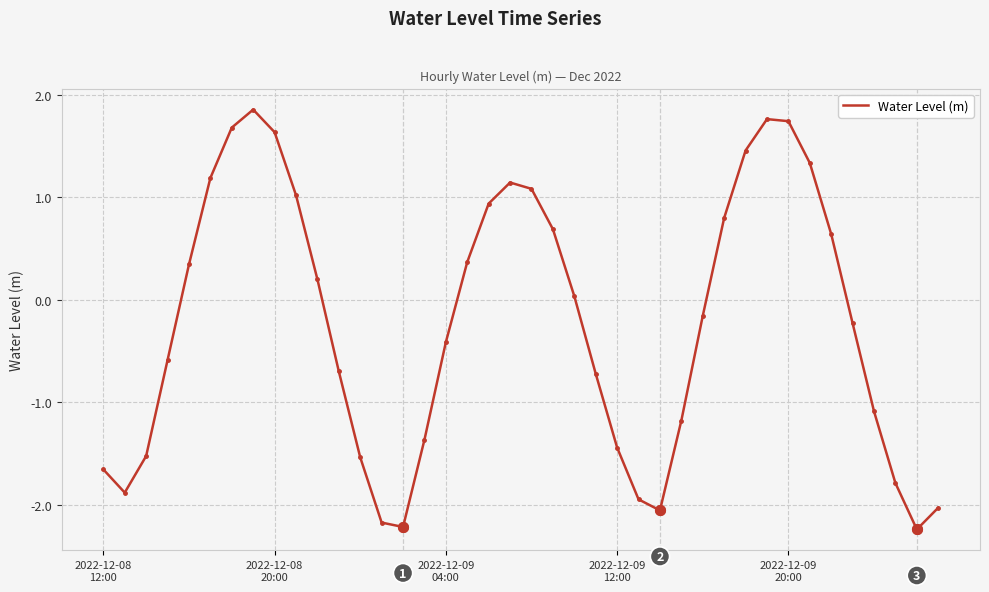

How many interior local peaks (higher than both neighbors) does the data have?

3